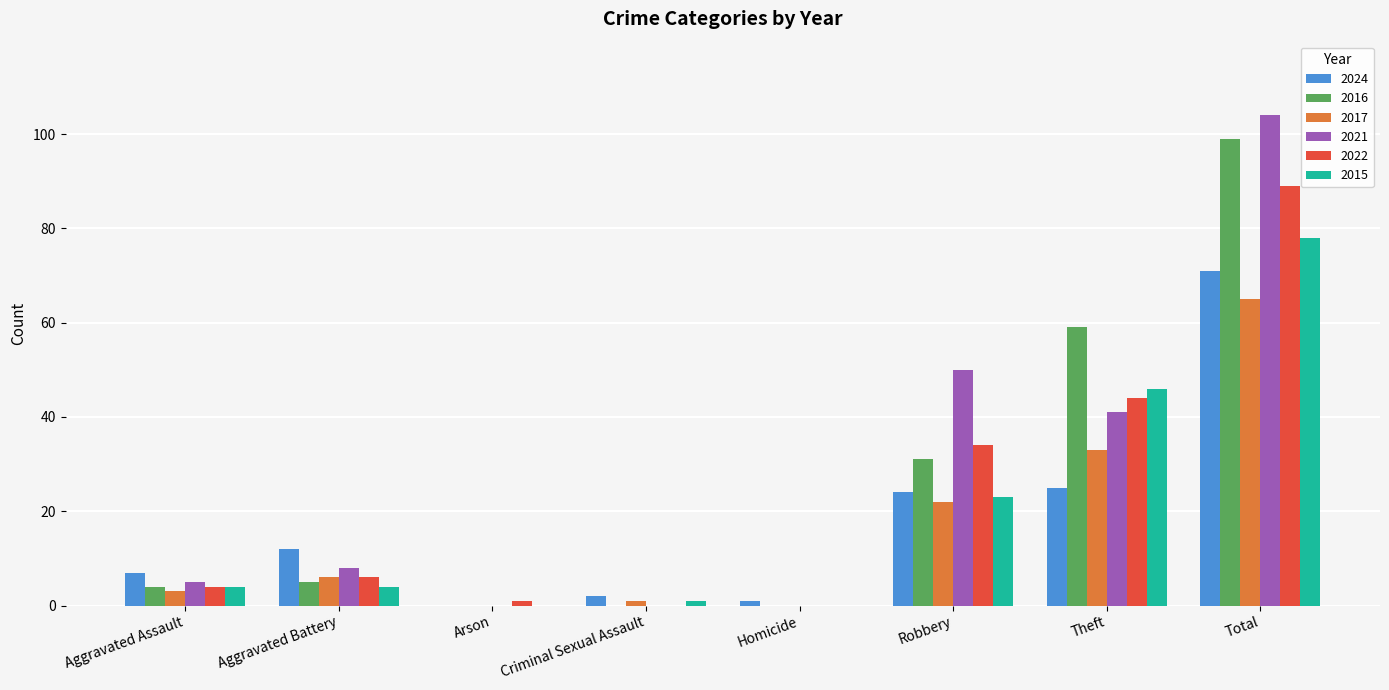

Which series changed the most between Aggravated Assault and Theft?

2016